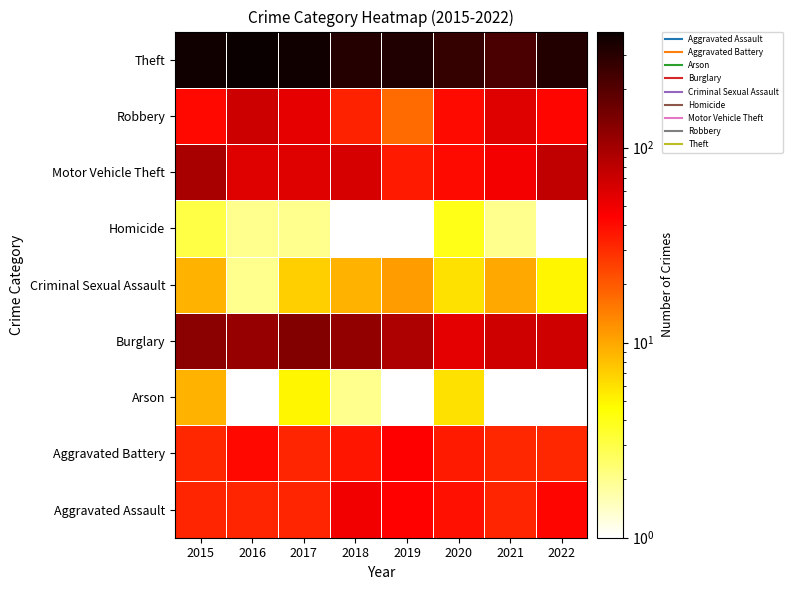

What is the greatest value displayed?

394.0